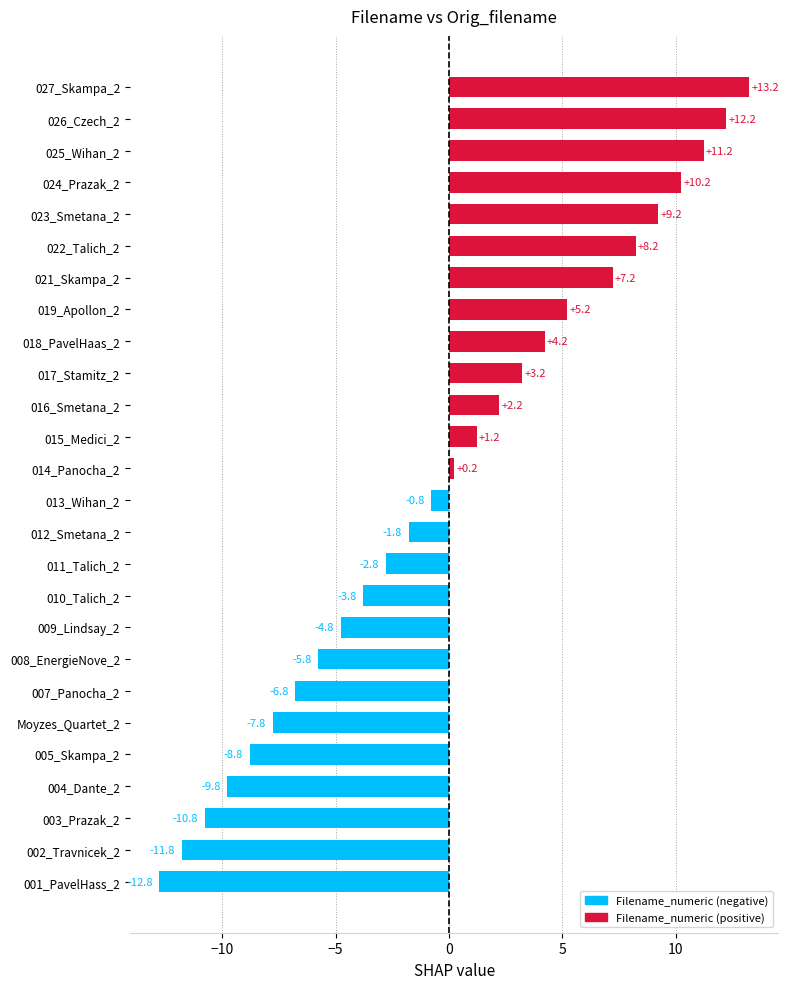

What is the difference between the second highest and minimum values?

25.0